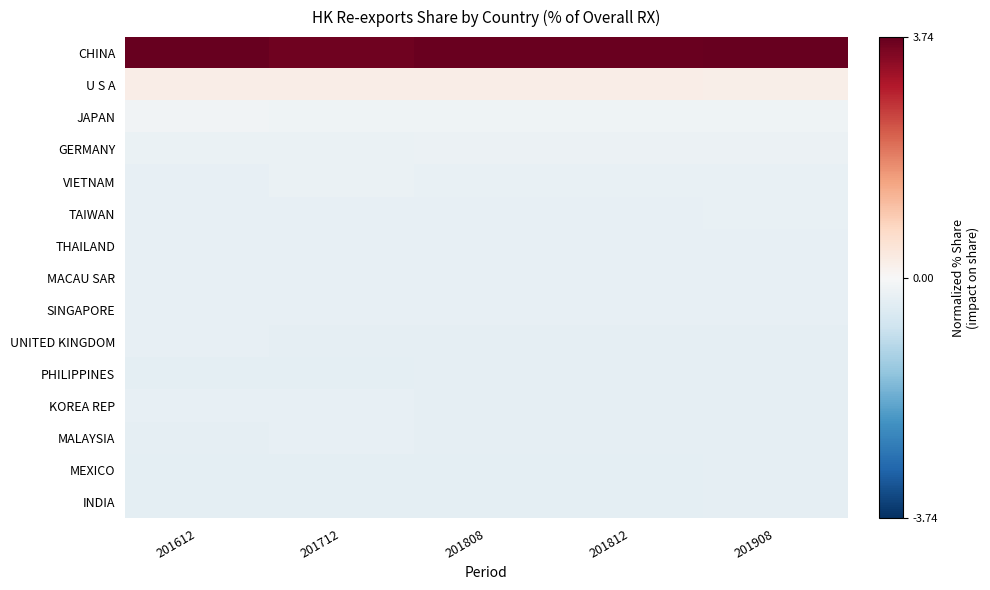

Reading left to right, extract all data points from this chart.

CHINA: 201612=3.7	201712=3.6	201808=3.7	201812=3.7	201908=3.7
U S A: 201612=0.3	201712=0.3	201808=0.2	201812=0.2	201908=0.2
JAPAN: 201612=-0.1	201712=-0.1	201808=-0.2	201812=-0.2	201908=-0.2
GERMANY: 201612=-0.3	201712=-0.2	201808=-0.2	201812=-0.2	201908=-0.2
VIETNAM: 201612=-0.3	201712=-0.3	201808=-0.3	201812=-0.3	201908=-0.3
TAIWAN: 201612=-0.3	201712=-0.3	201808=-0.3	201812=-0.3	201908=-0.3
THAILAND: 201612=-0.3	201712=-0.3	201808=-0.3	201812=-0.3	201908=-0.3
MACAU SAR: 201612=-0.3	201712=-0.3	201808=-0.3	201812=-0.3	201908=-0.3
SINGAPORE: 201612=-0.3	201712=-0.3	201808=-0.3	201812=-0.3	201908=-0.3
UNITED KINGDOM: 201612=-0.3	201712=-0.3	201808=-0.3	201812=-0.3	201908=-0.3
PHILIPPINES: 201612=-0.4	201712=-0.4	201808=-0.3	201812=-0.3	201908=-0.3
KOREA REP: 201612=-0.3	201712=-0.3	201808=-0.3	201812=-0.3	201908=-0.3
MALAYSIA: 201612=-0.3	201712=-0.3	201808=-0.3	201812=-0.3	201908=-0.3
MEXICO: 201612=-0.4	201712=-0.4	201808=-0.4	201812=-0.4	201908=-0.3
INDIA: 201612=-0.4	201712=-0.4	201808=-0.4	201812=-0.4	201908=-0.3